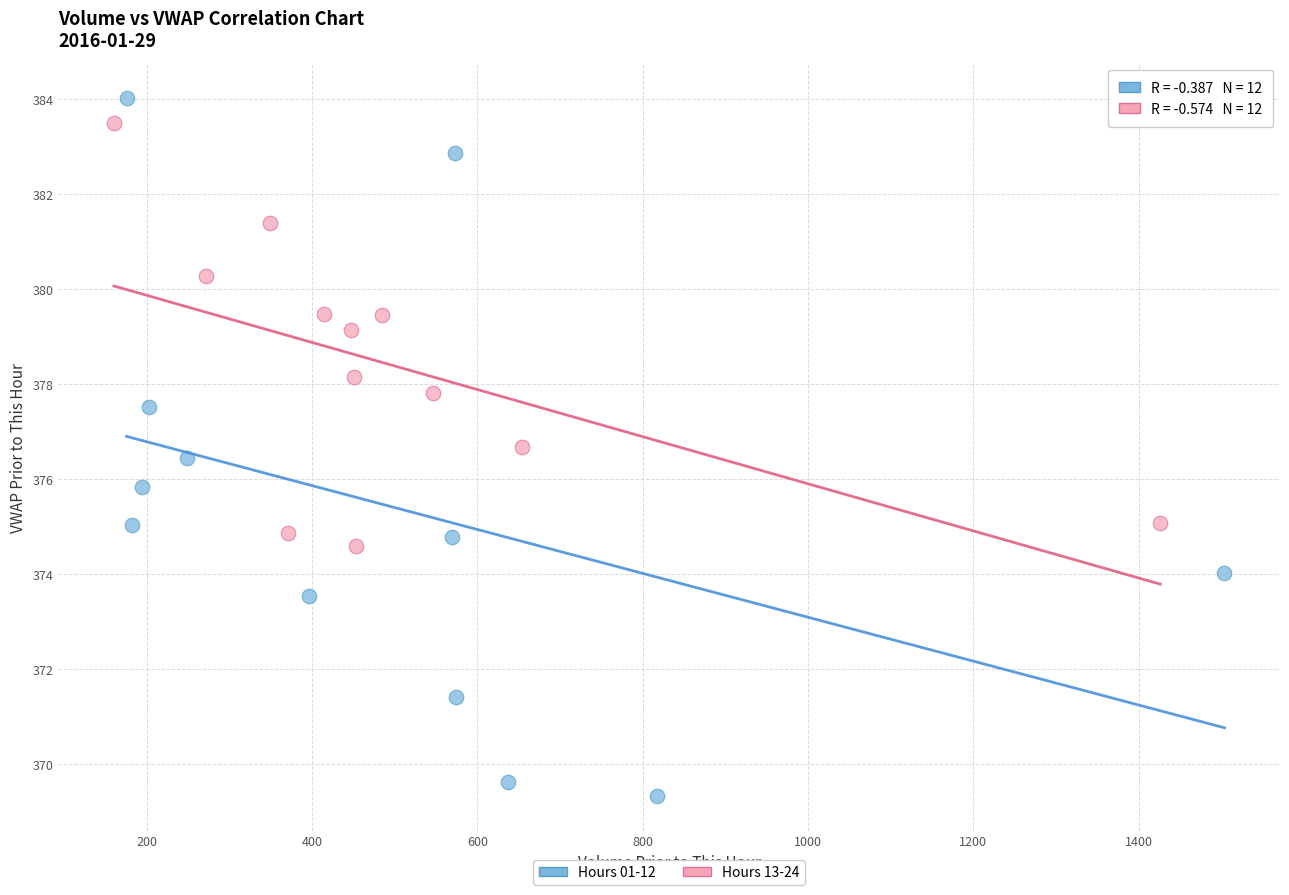

Which series has the largest Y range (max minus min)?

Hours 01-12